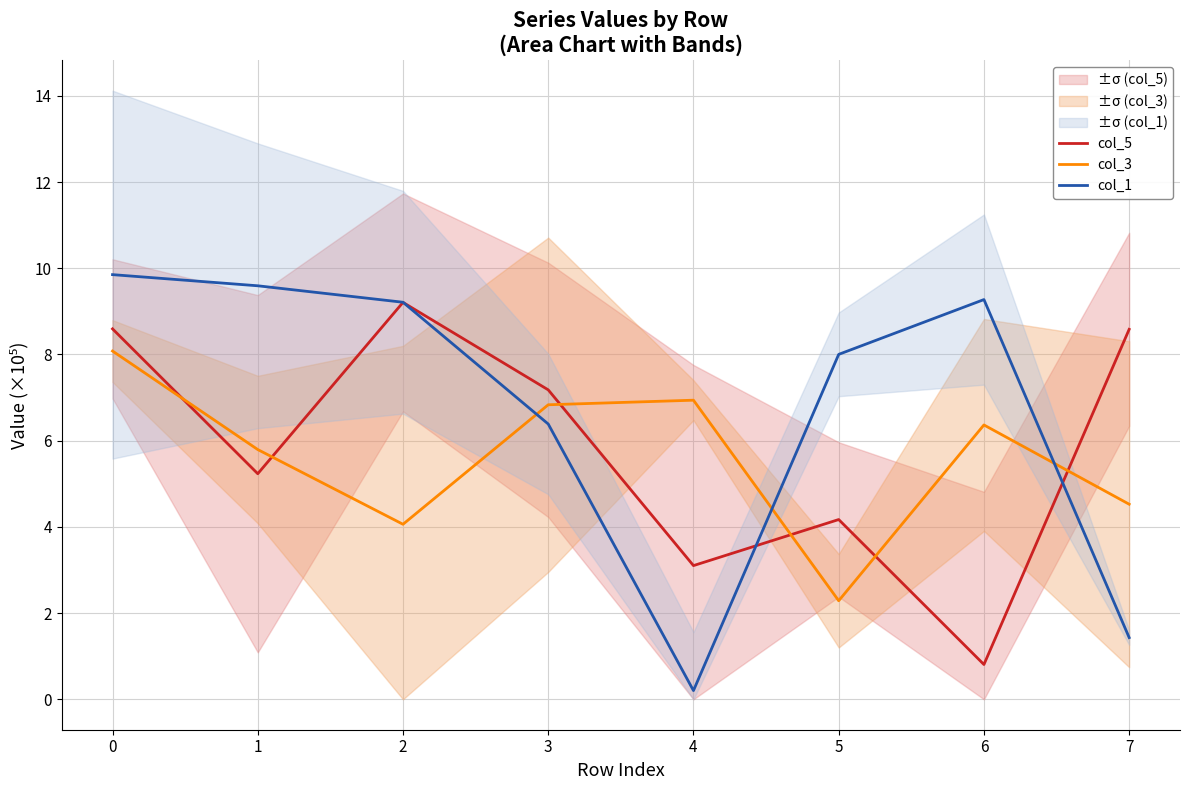

Rank the categories by col_3 value from lowest to highest.

5, 2, 7, 1, 6, 3, 4, 0